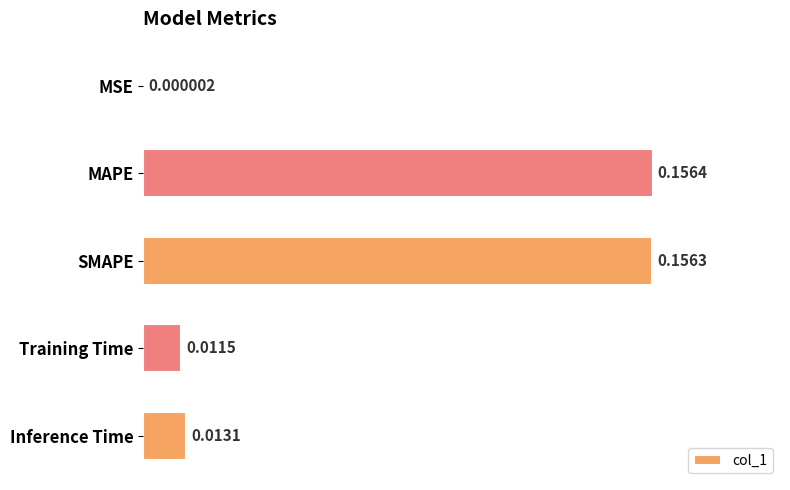

Which has a higher value, MAPE or SMAPE?

MAPE